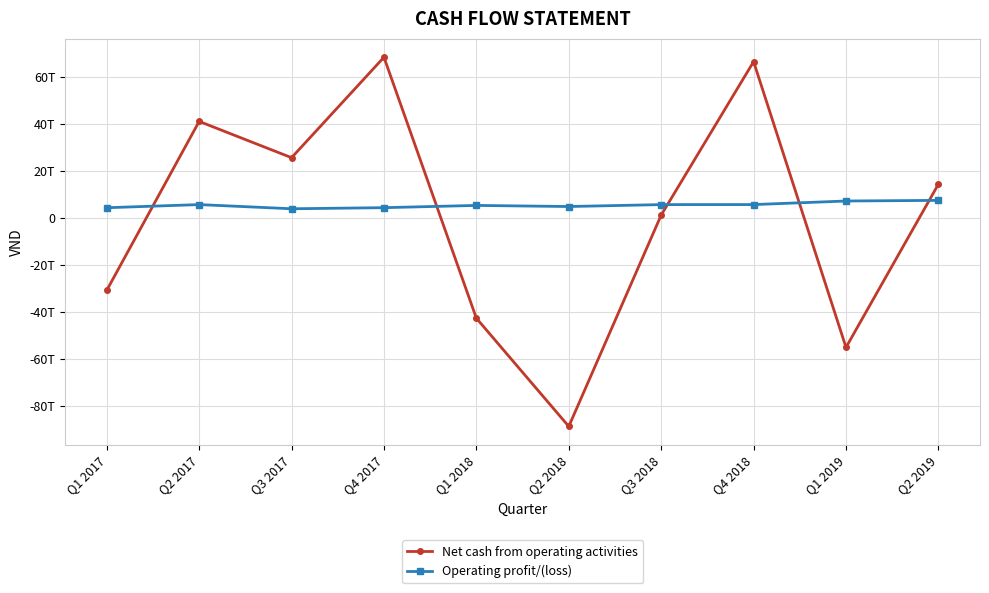

List the series in order of their peak value, highest first.

Net cash from operating activities, Operating profit/(loss)